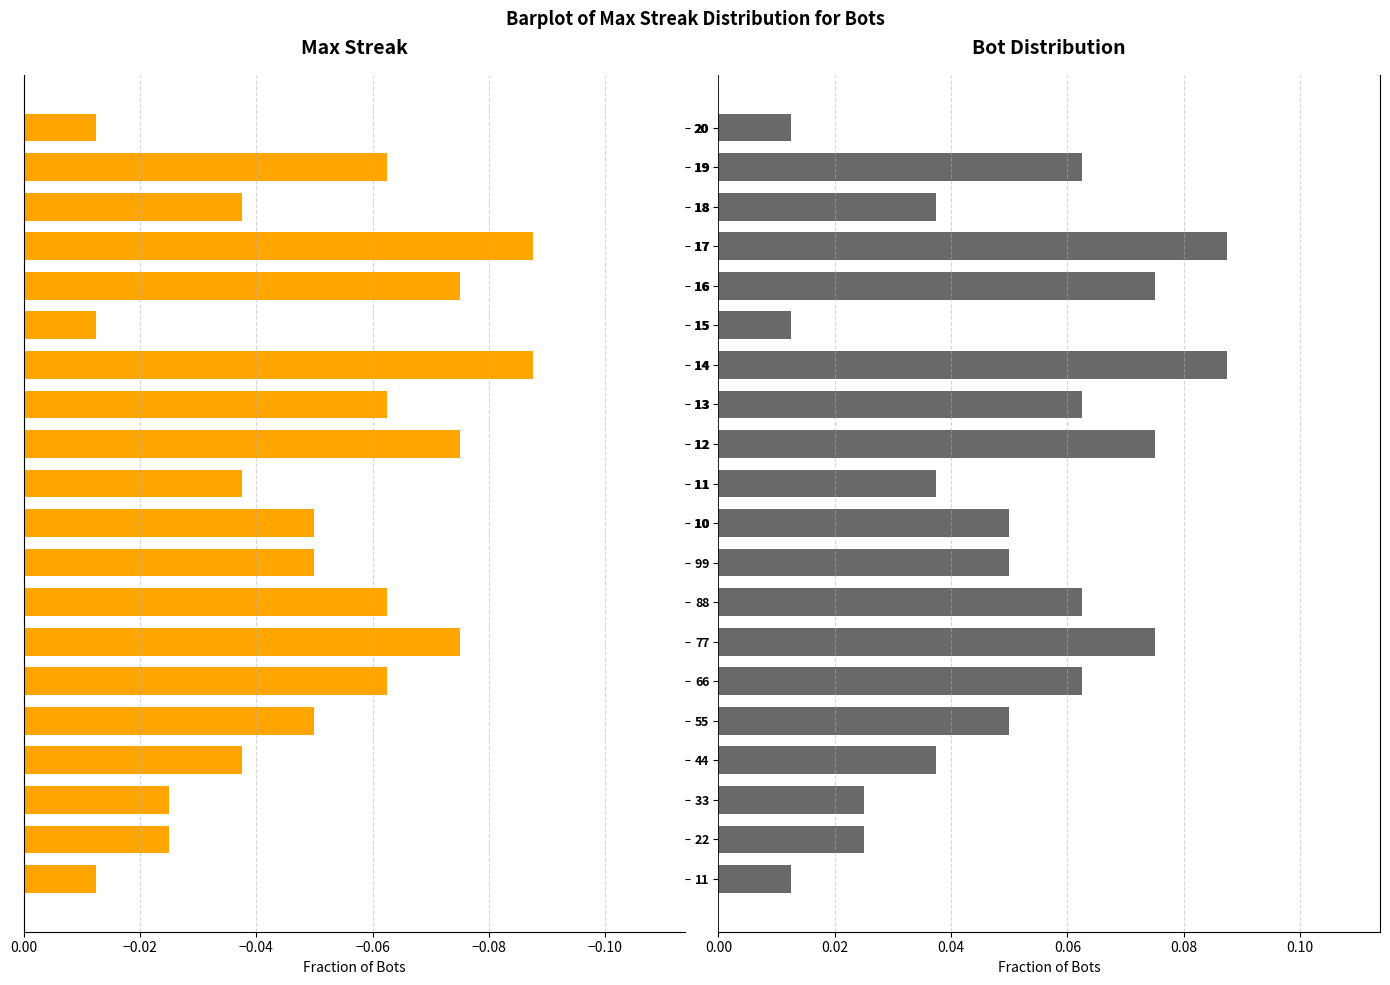

What is the maximum value shown in the chart?

0.1